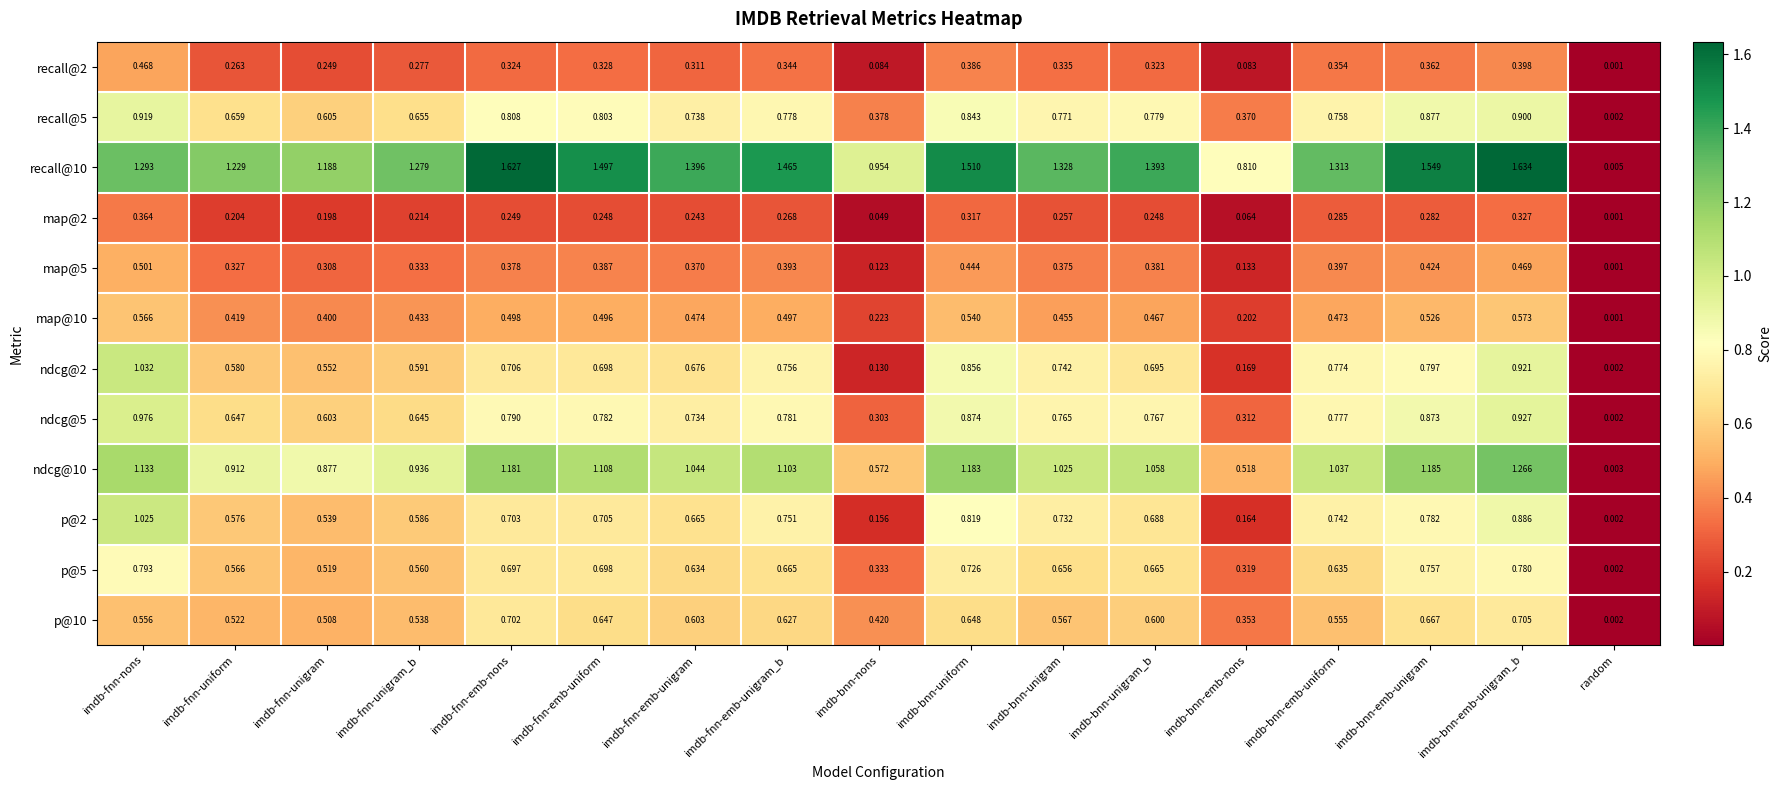

Which category has the highest value across all series?

imdb-bnn-emb-unigram_b